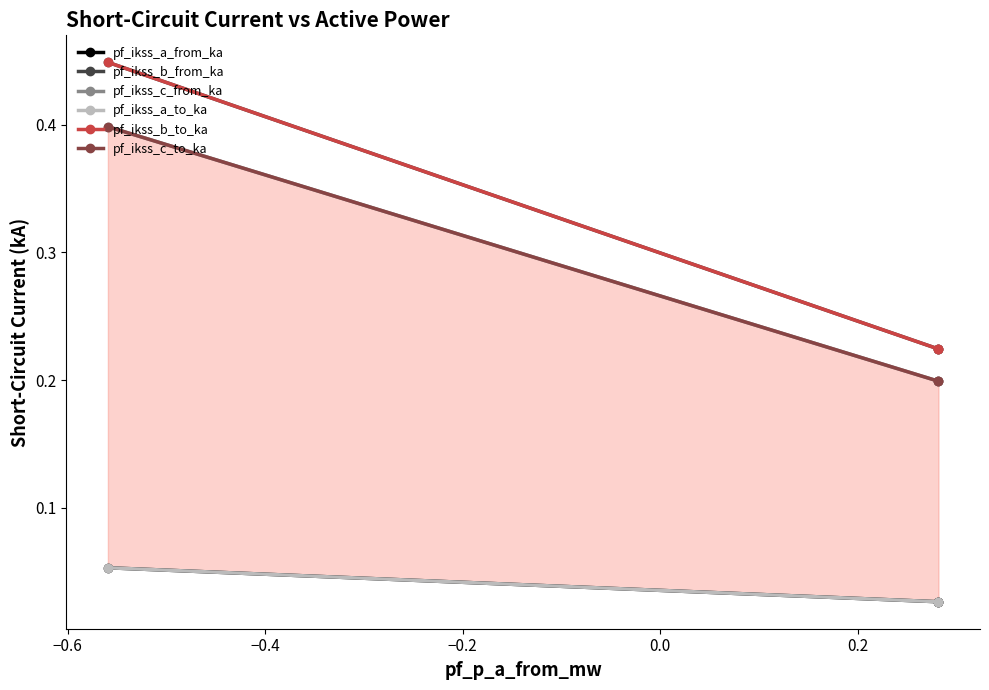

What is the greatest value displayed?

0.4